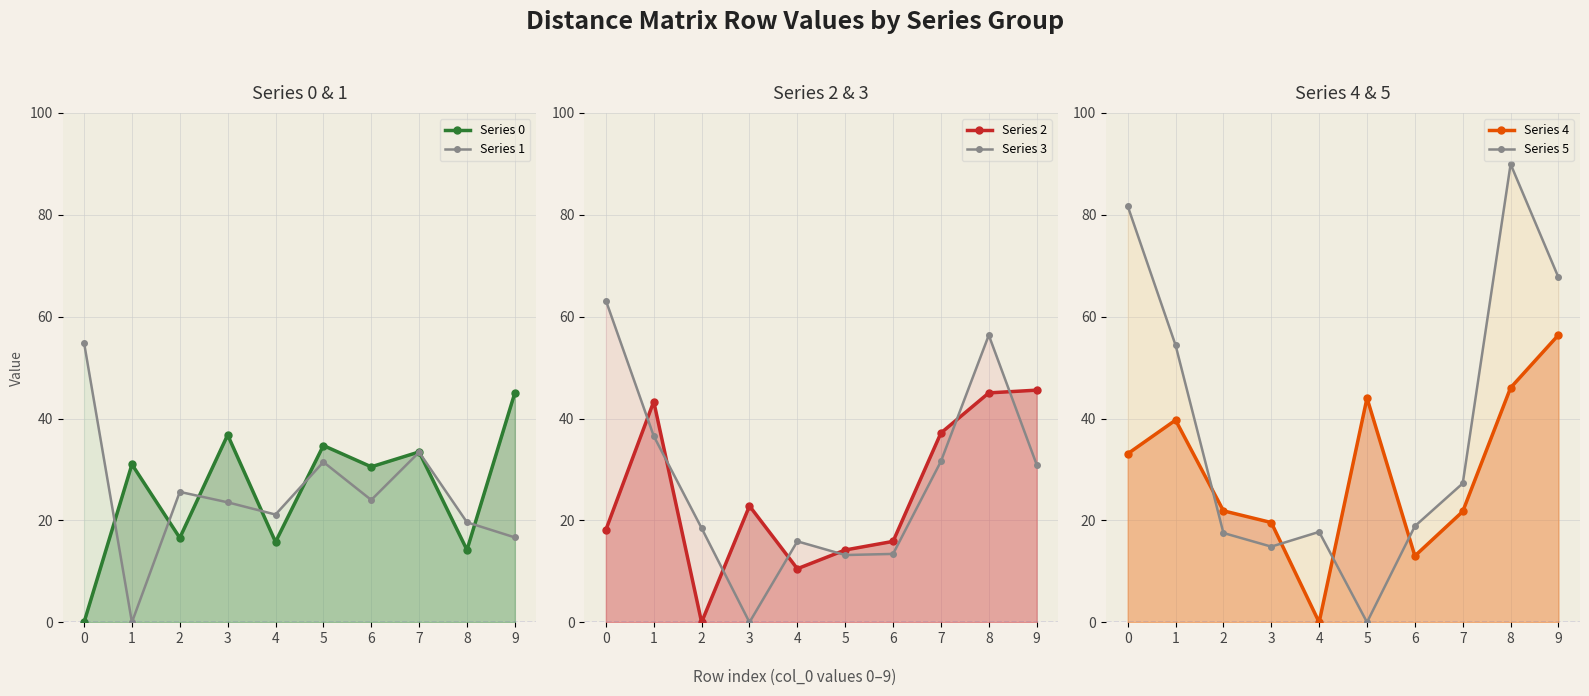

Rank the series at 4 from lowest to highest value.

Series 4, Series 2, Series 0, Series 3, Series 5, Series 1